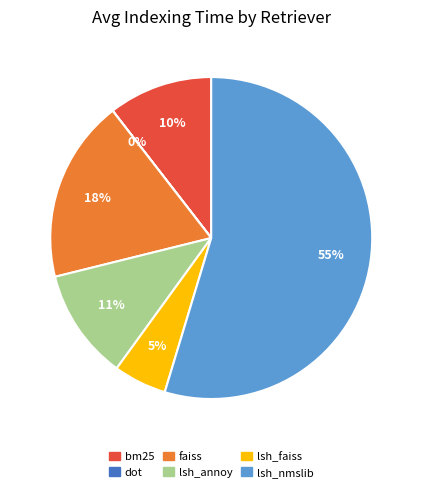

Is it true that bm25 is 1% of the pie?

False